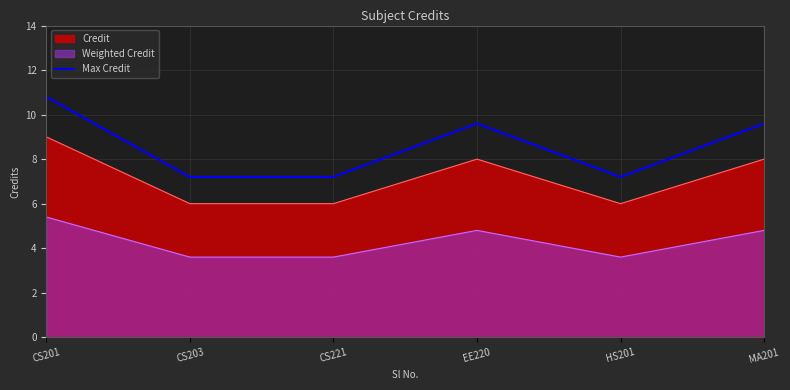

Which has a higher value, MA201 or HS201?

MA201